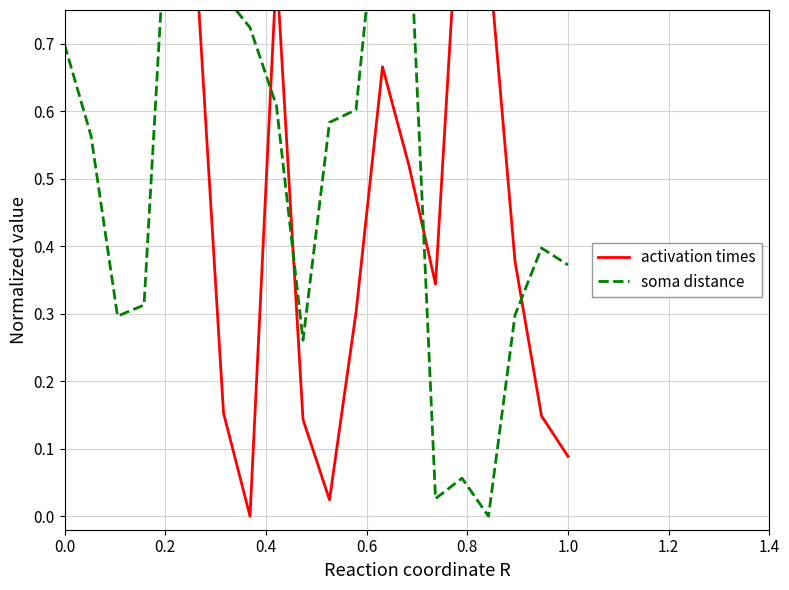

What is the value of the activation times point at the 14th from the left?

0.5